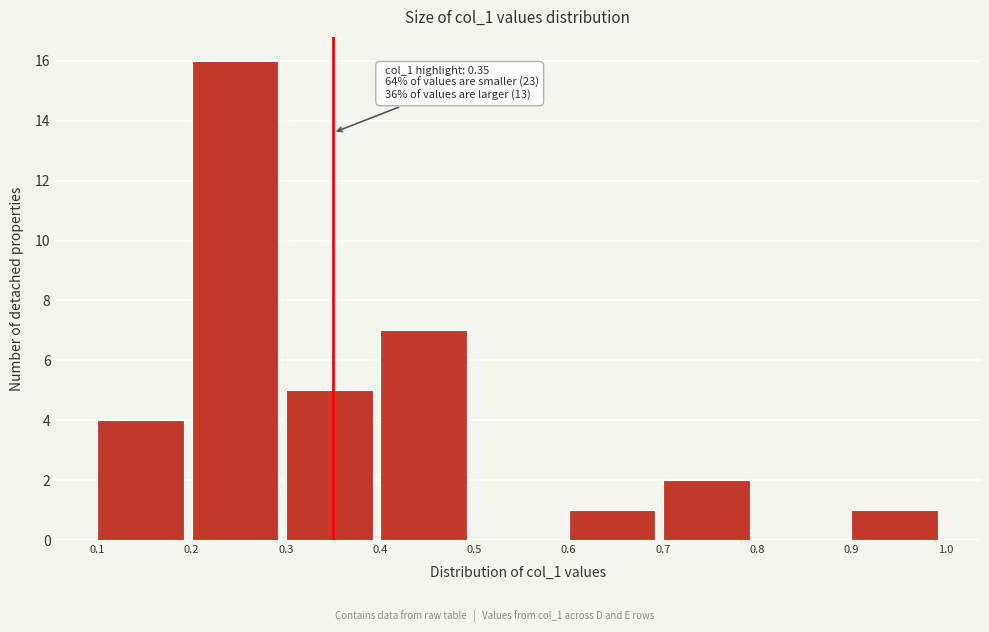

Over which range of the x-axis is the bar tallest?

0.2 to 0.3